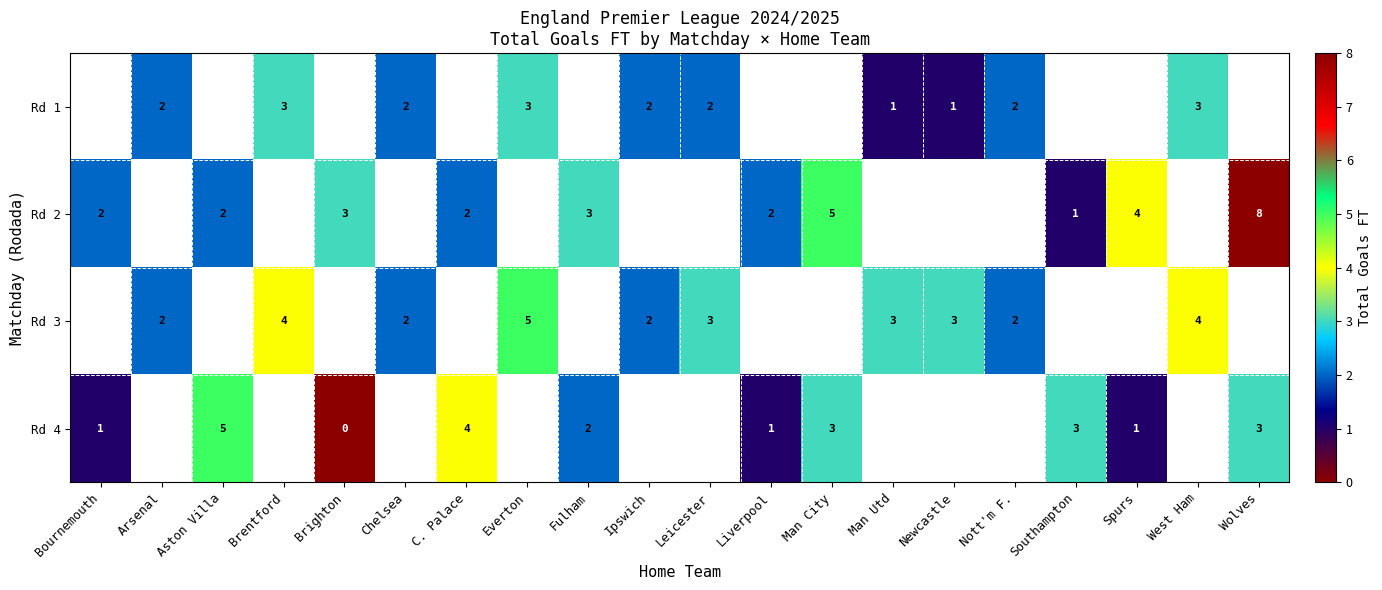

The Rd 3 series shows 1 at Leicester. True or false?

False